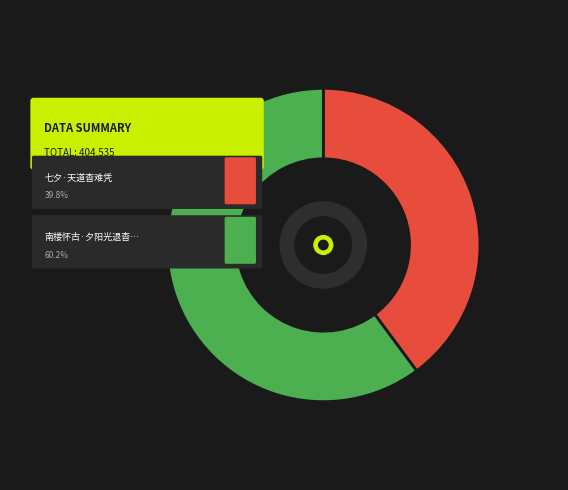

What is the smallest slice in the pie chart?

七夕·天道杳难凭